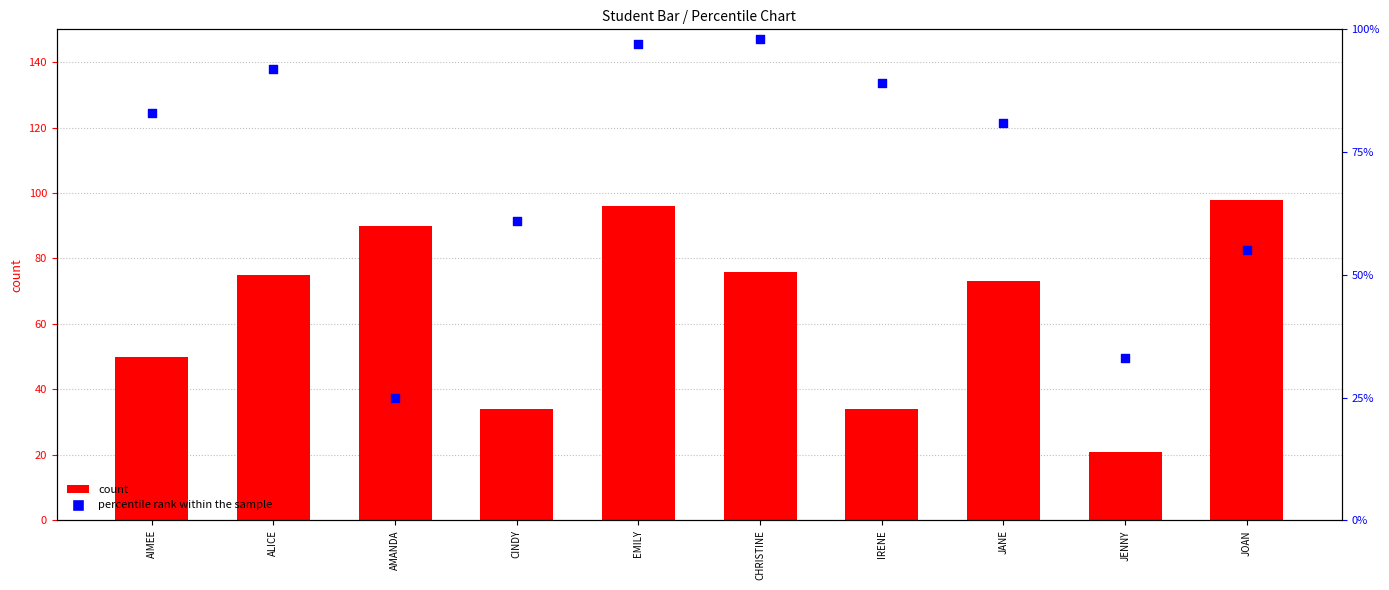

What are all the series names shown in the legend?

count, percentile rank within the sample